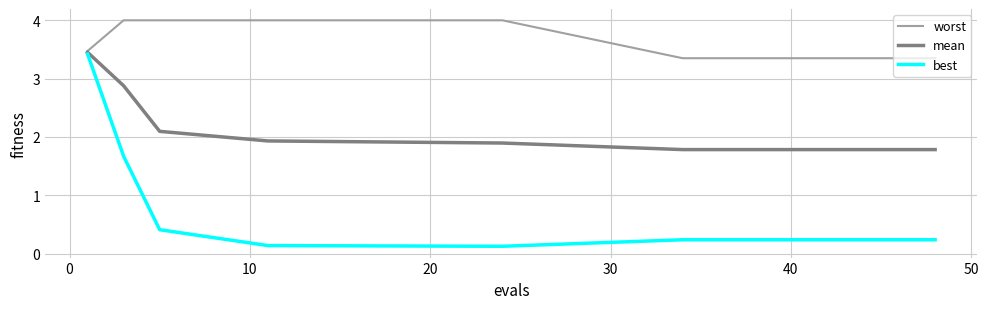

What is the difference between the maximum and second lowest values in the worst series?

0.7